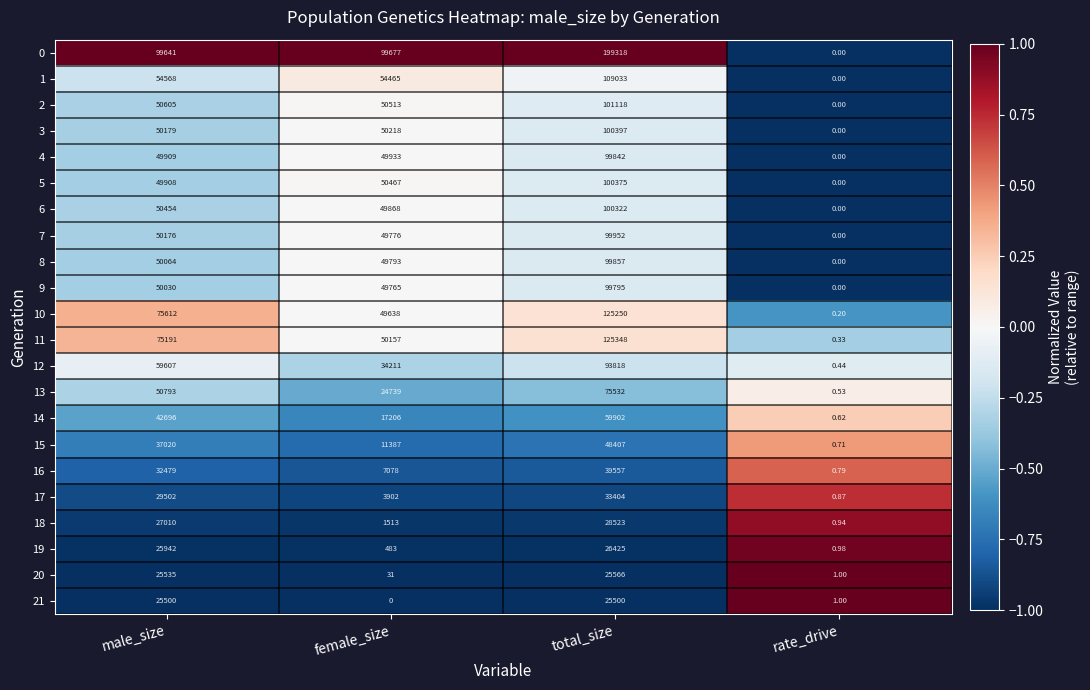

How many series are shown in this chart?

22